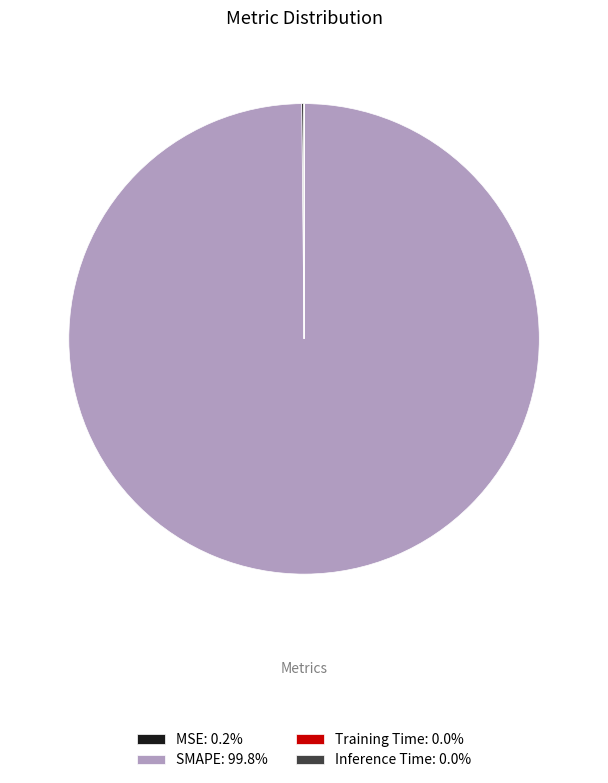

Is there any slice that represents more than half of the pie?

Yes